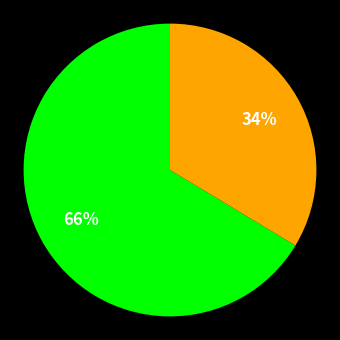

Is there any slice that represents more than half of the pie?

Yes